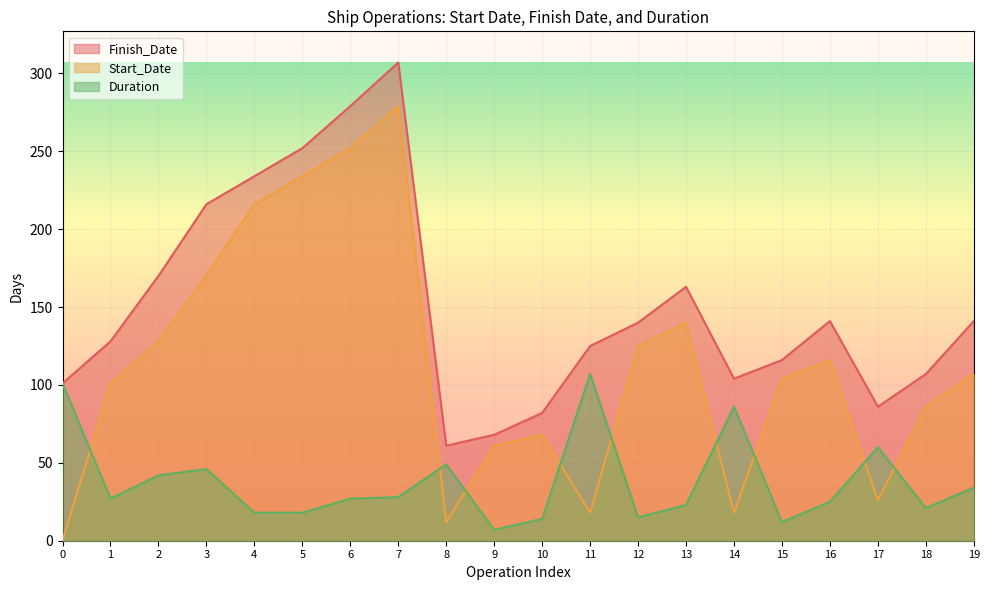

Where does the Finish_Date series first go above 140?

2